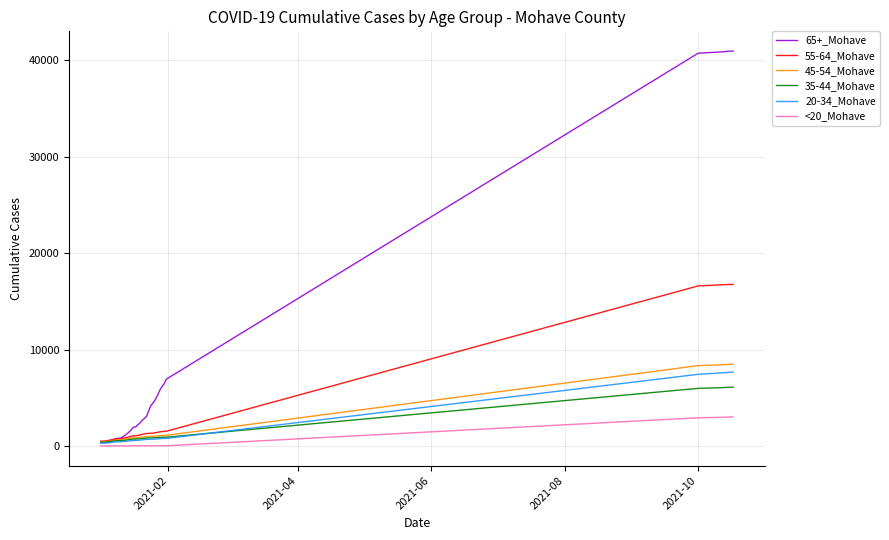

Which series has the largest total across all categories?

65+_Mohave